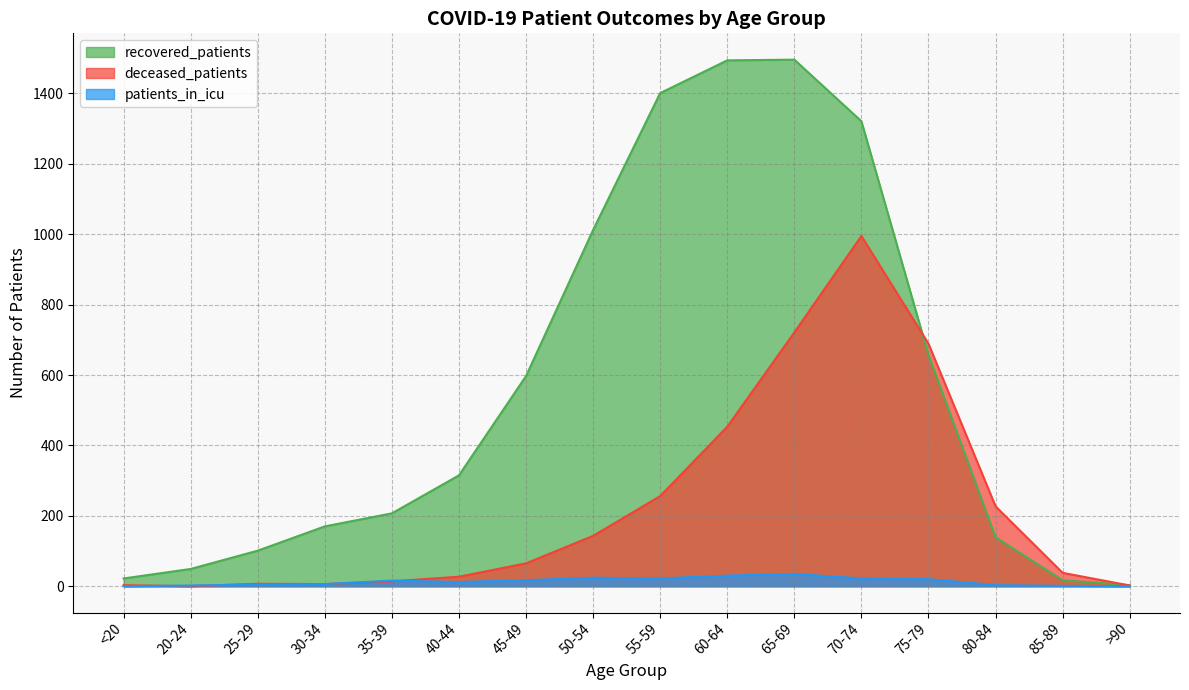

How many distinct data groups are displayed?

3